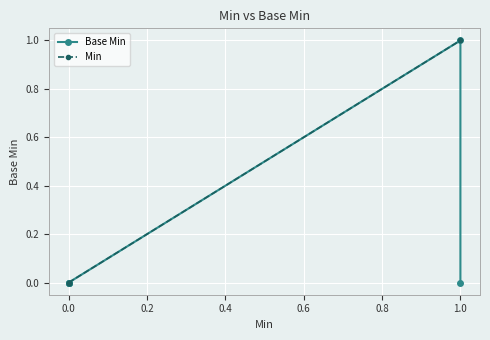

How many positive values does the Base Min series have?

1